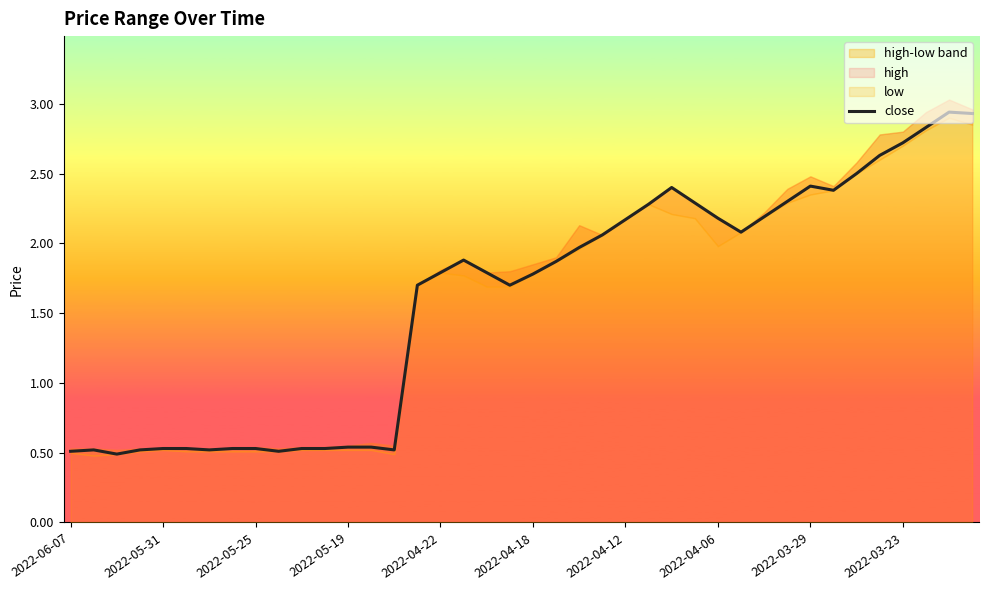

What is the approximate value at 15?

1.7